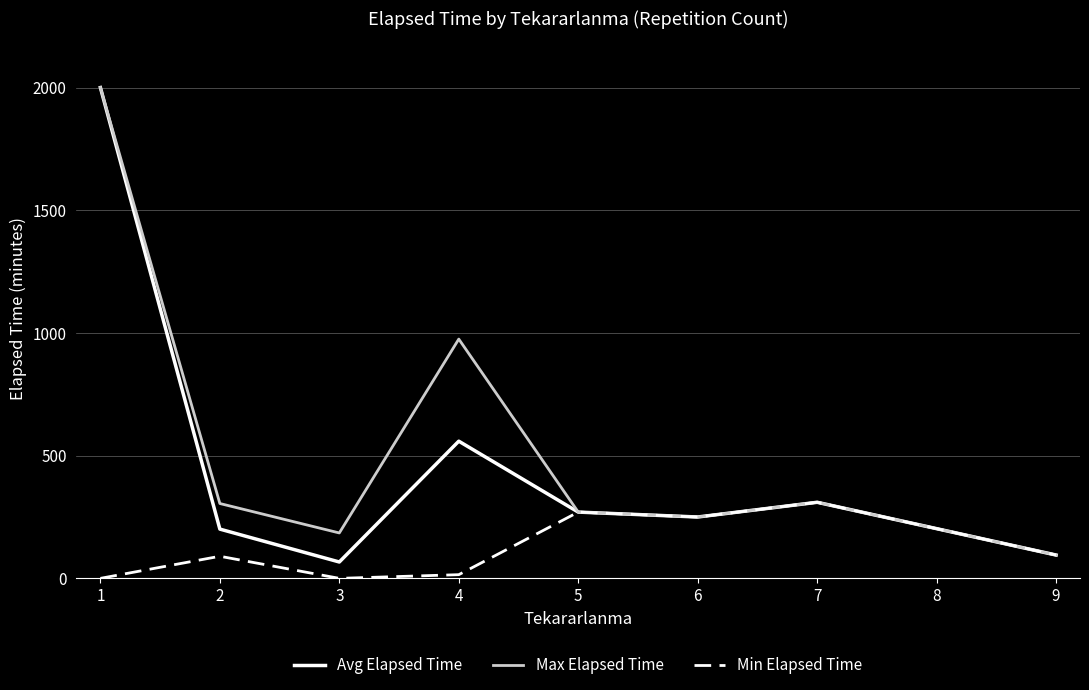

What are all the series names shown in the legend?

Avg Elapsed Time, Max Elapsed Time, Min Elapsed Time